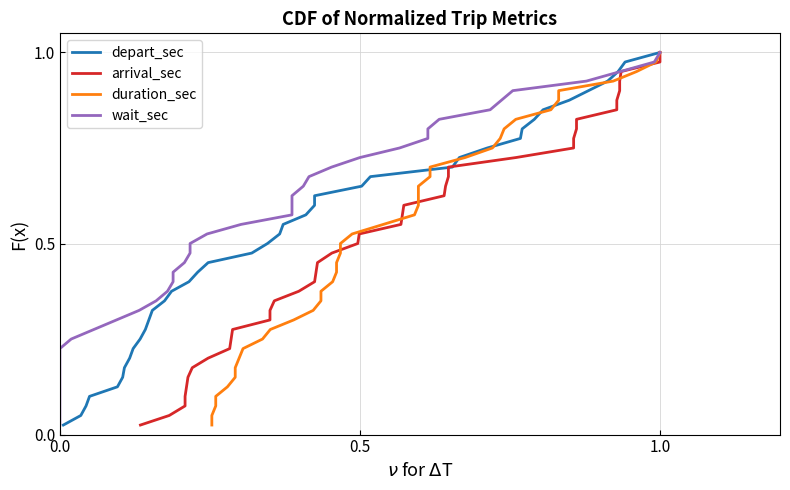

How many data points does each series have?

40